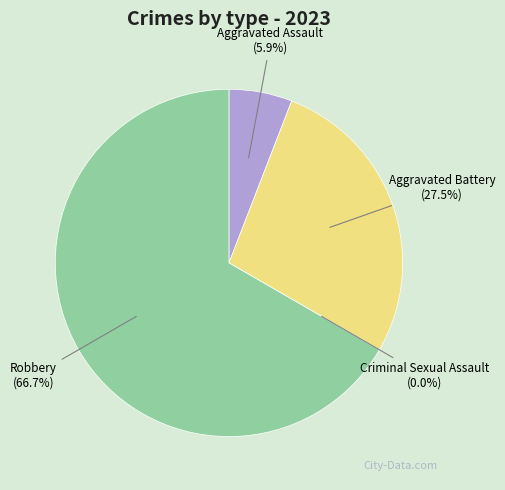

How many slices are in this pie chart?

4